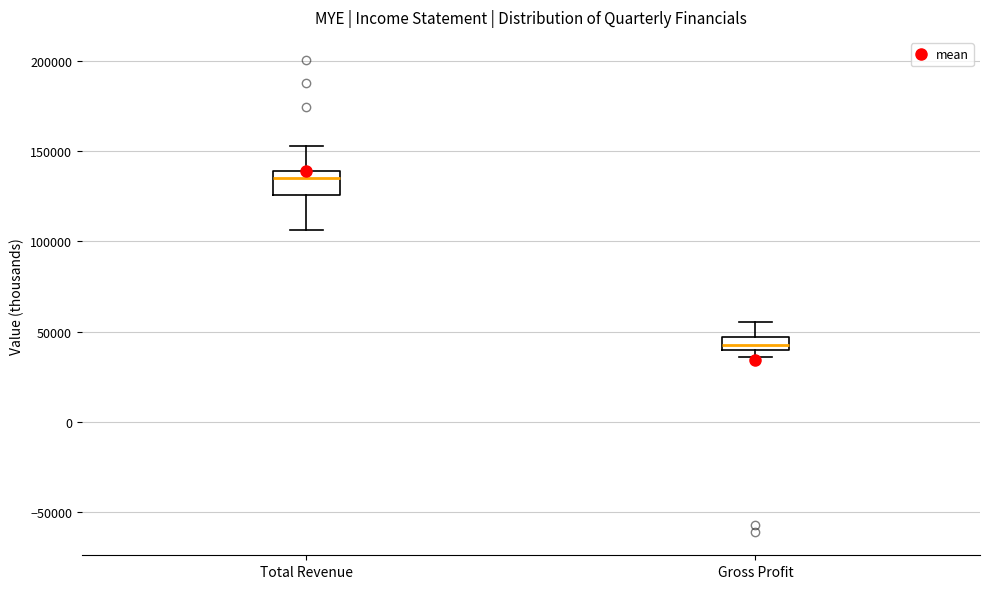

Which box has the lowest median line?

Gross Profit